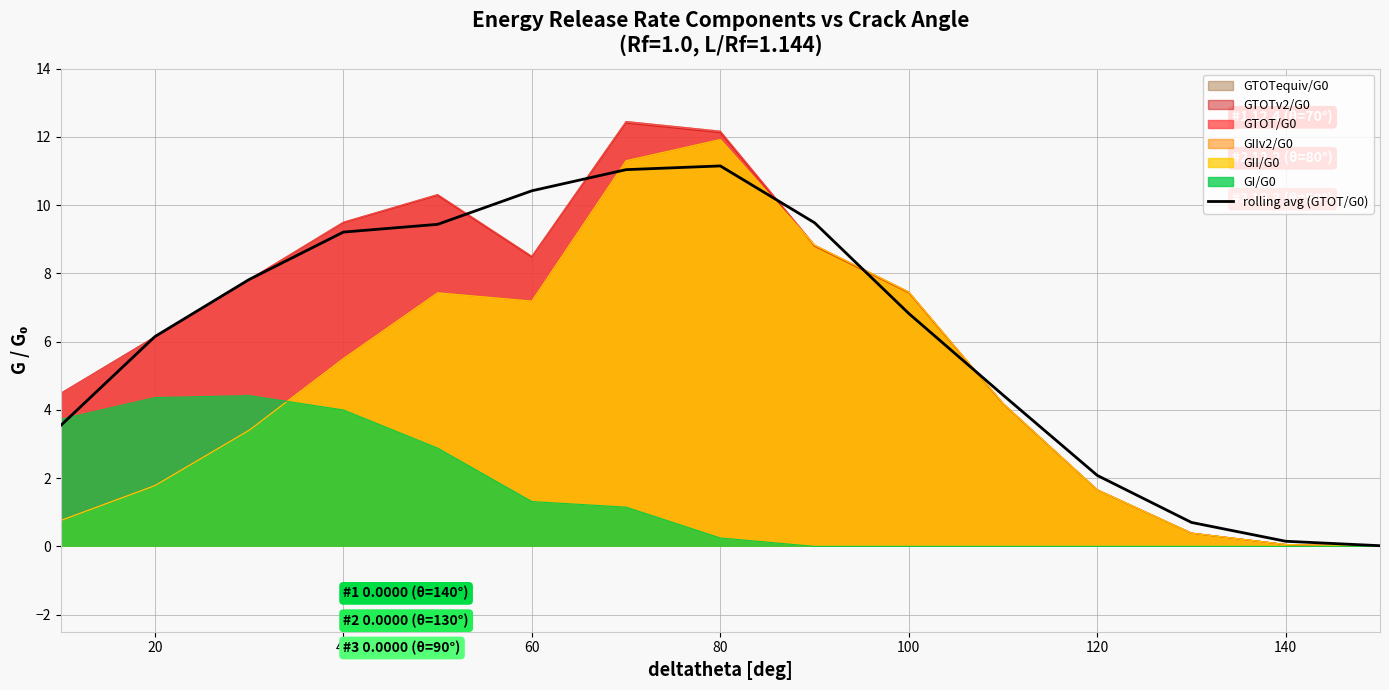

What position from the left is 120?

12